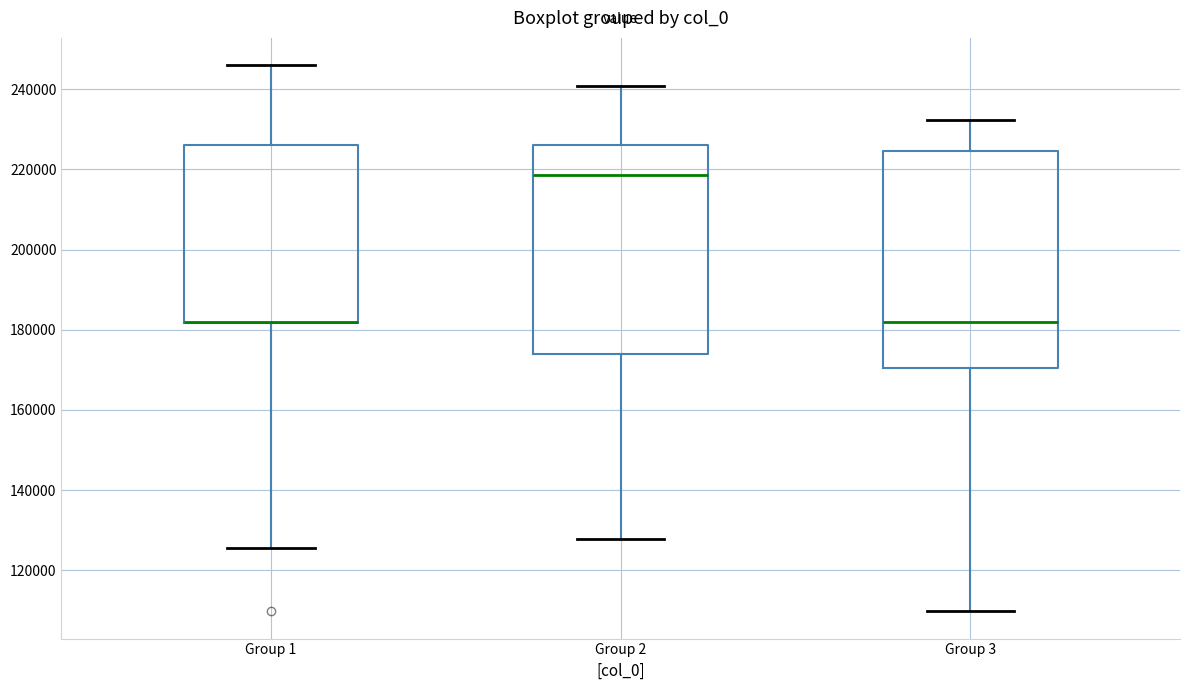

Reading left to right, read every box against the y-axis: the position of its median line, the range the box covers, and the ends of its whiskers. The values are not printed on the chart, so give them approximately, as read against the axis.

Group 1: median 182000 (drawn on the box's lower edge), box 182000 to 226000, whiskers 126000 to 246000
Group 2: median 218000, box 174000 to 226000, whiskers 128000 to 240000
Group 3: median 182000, box 170000 to 224000, whiskers 110000 to 232000